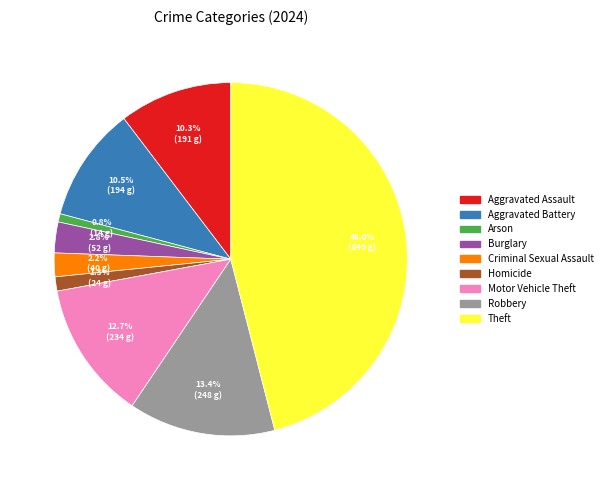

Which category has the smallest portion of the pie?

Arson